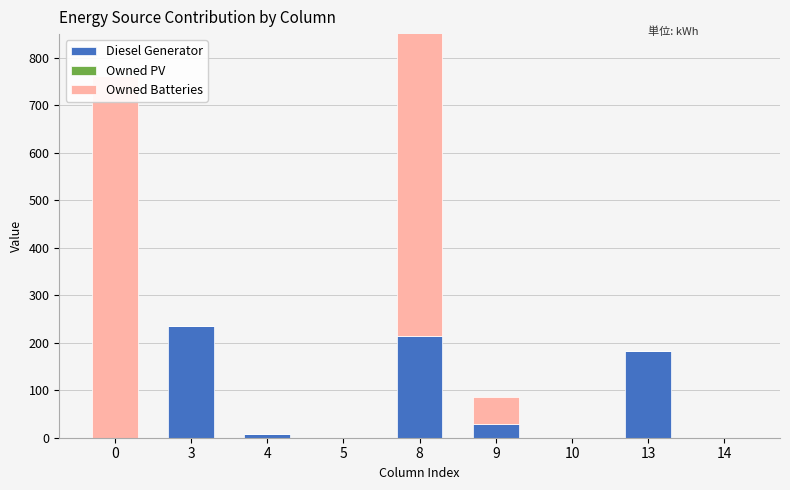

Count the number of categories in the chart.

9